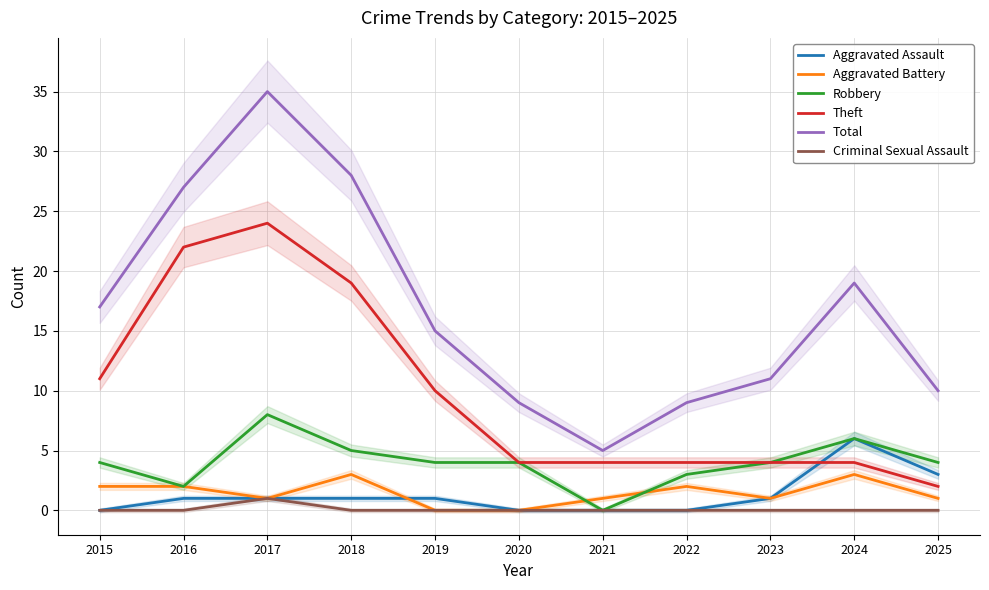

At how many categories does at least one series exceed 0?

11